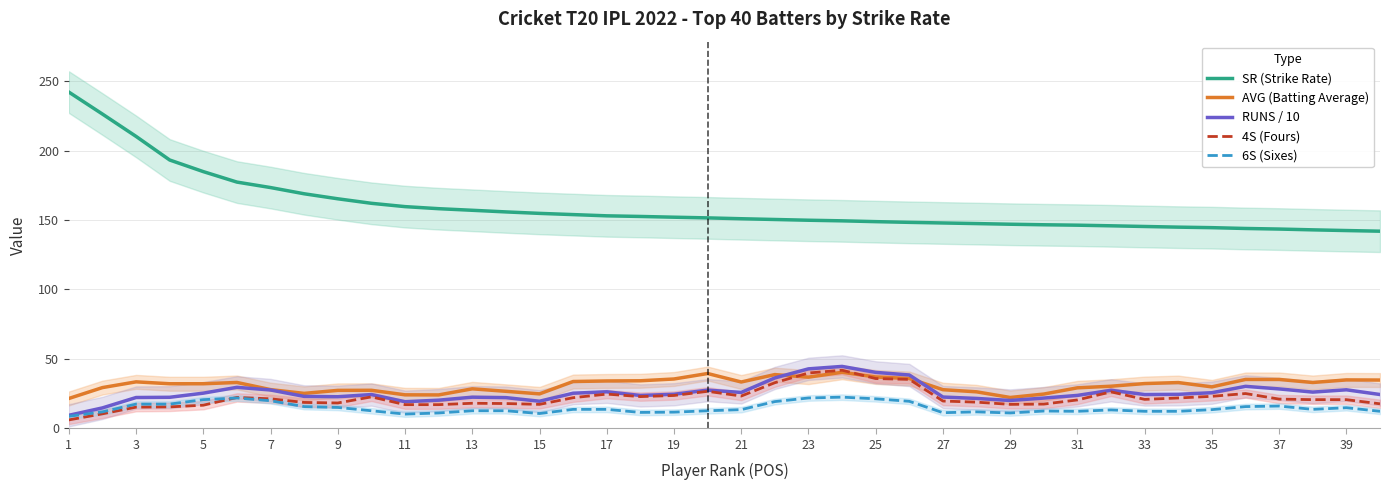

True or false: RUNS / 10 and 4S (Fours) cross at least once.

False